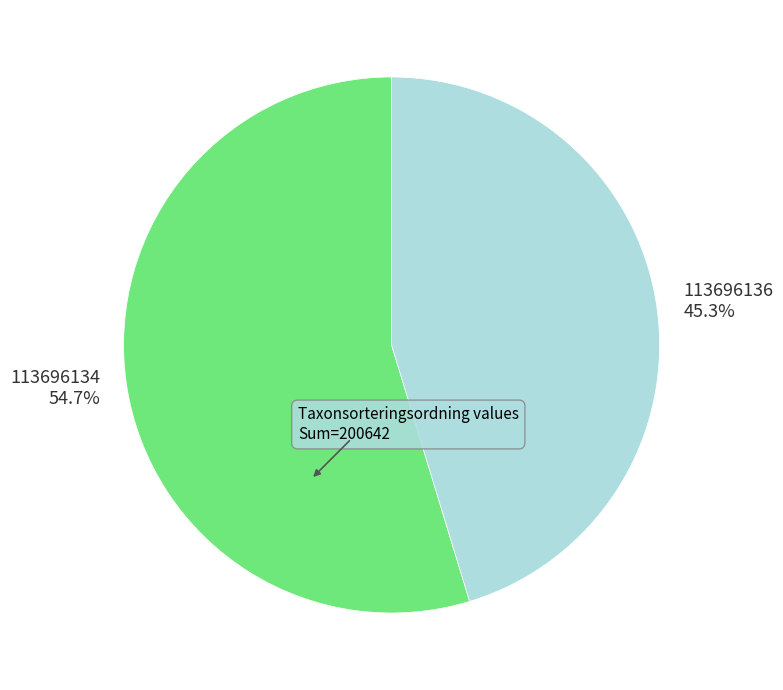

Is the sum of 113696136 and 113696134 greater than half?

Yes